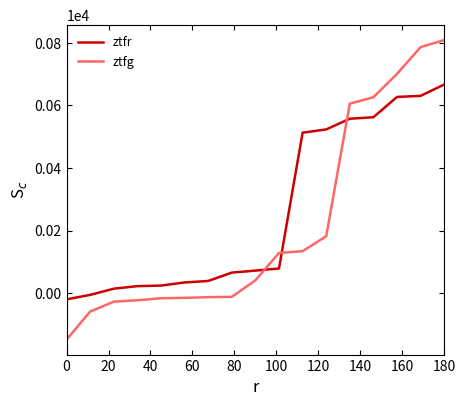

What is the minimum value shown in the chart?

-147.8